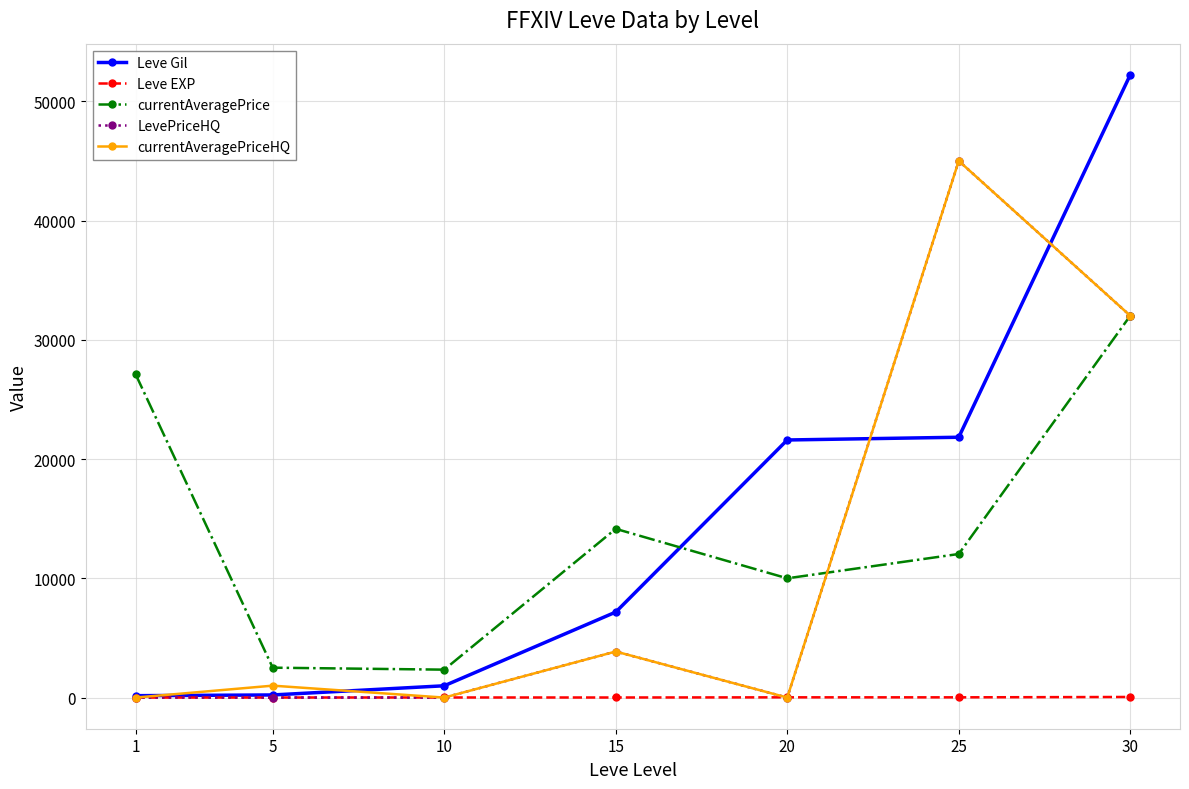

Between which two adjacent categories do LevePriceHQ and Leve EXP first intersect?

10 and 15